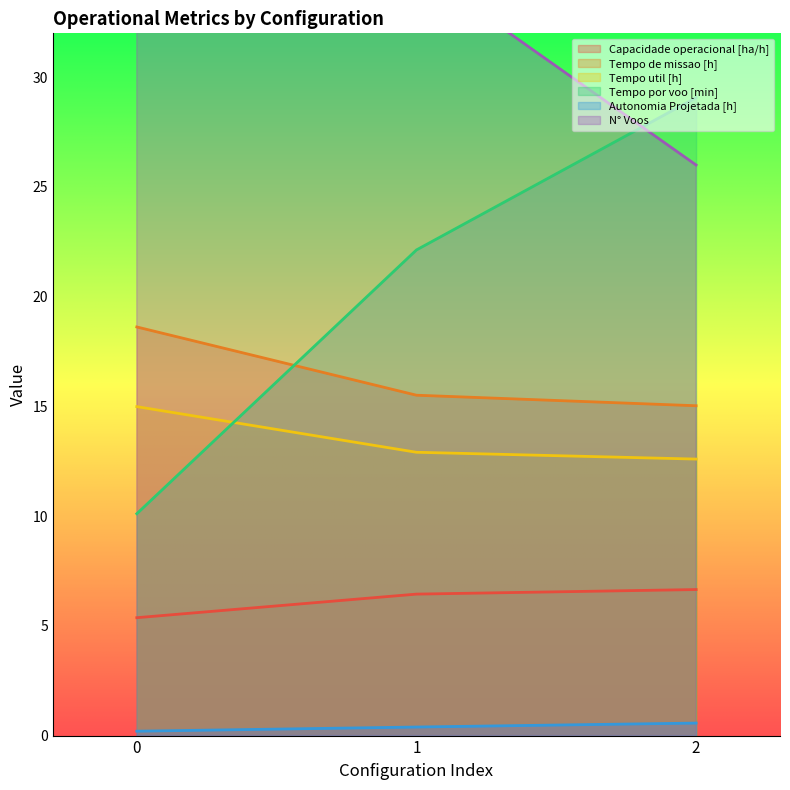

What is the lowest value of the Capacidade operacional [ha/h] series?

5.4